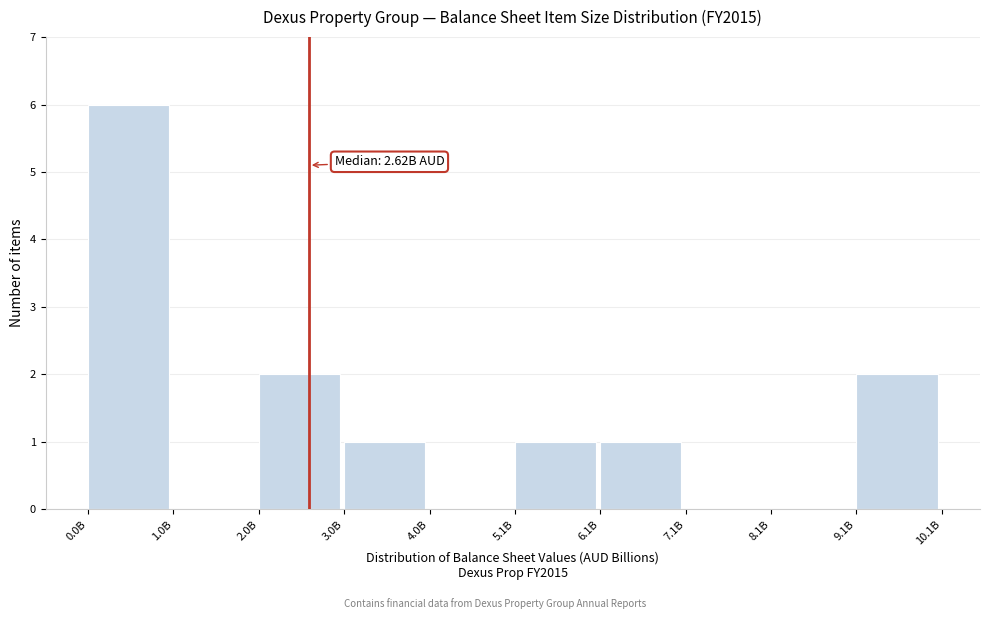

Which category has the highest value across all series?

0.0B